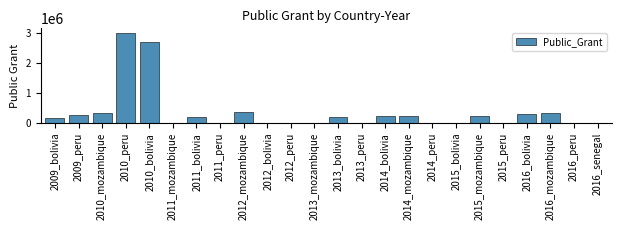

The value at 2013_peru is 0. True or false?

True